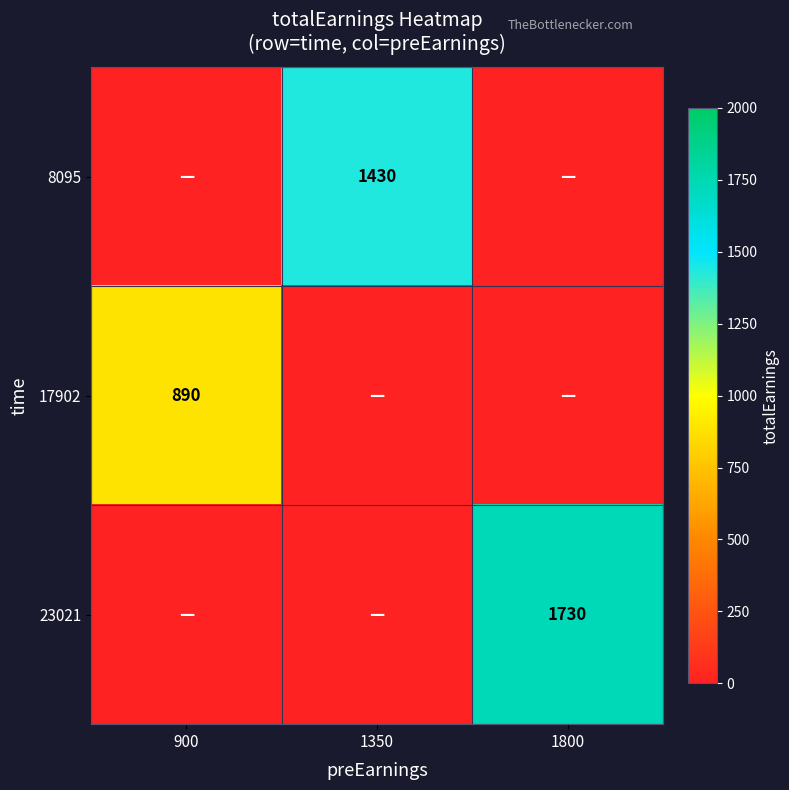

The value of 8095 at 1350 is 535. True or false?

False